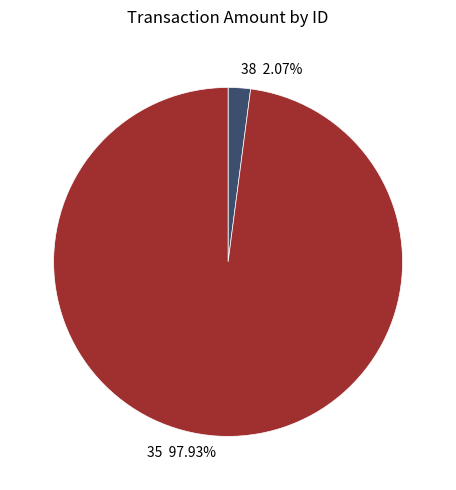

Which slice is the largest?

35